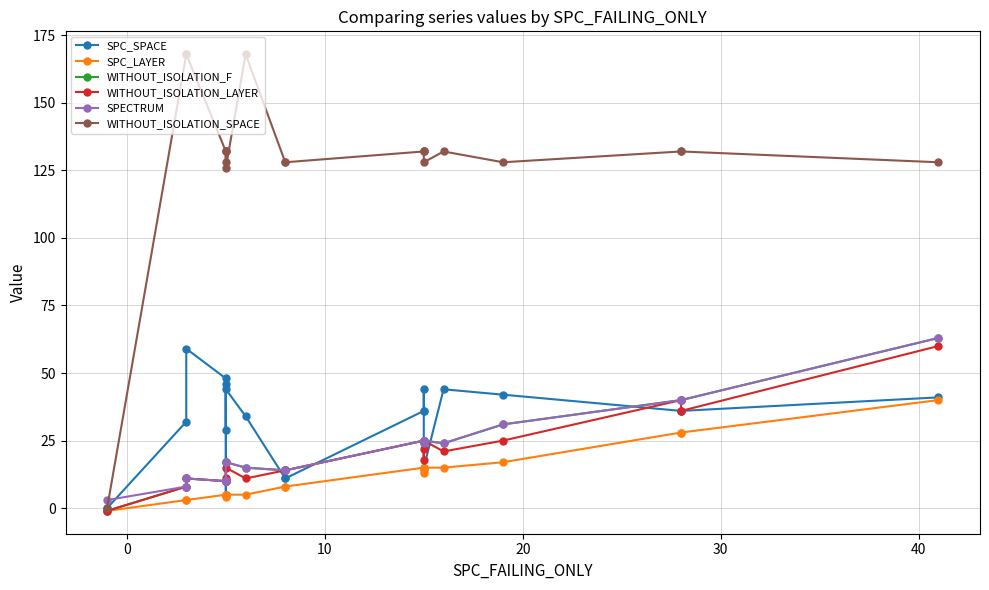

In WITHOUT_ISOLATION_F, how many points are higher than both neighbors (excluding endpoints)?

2